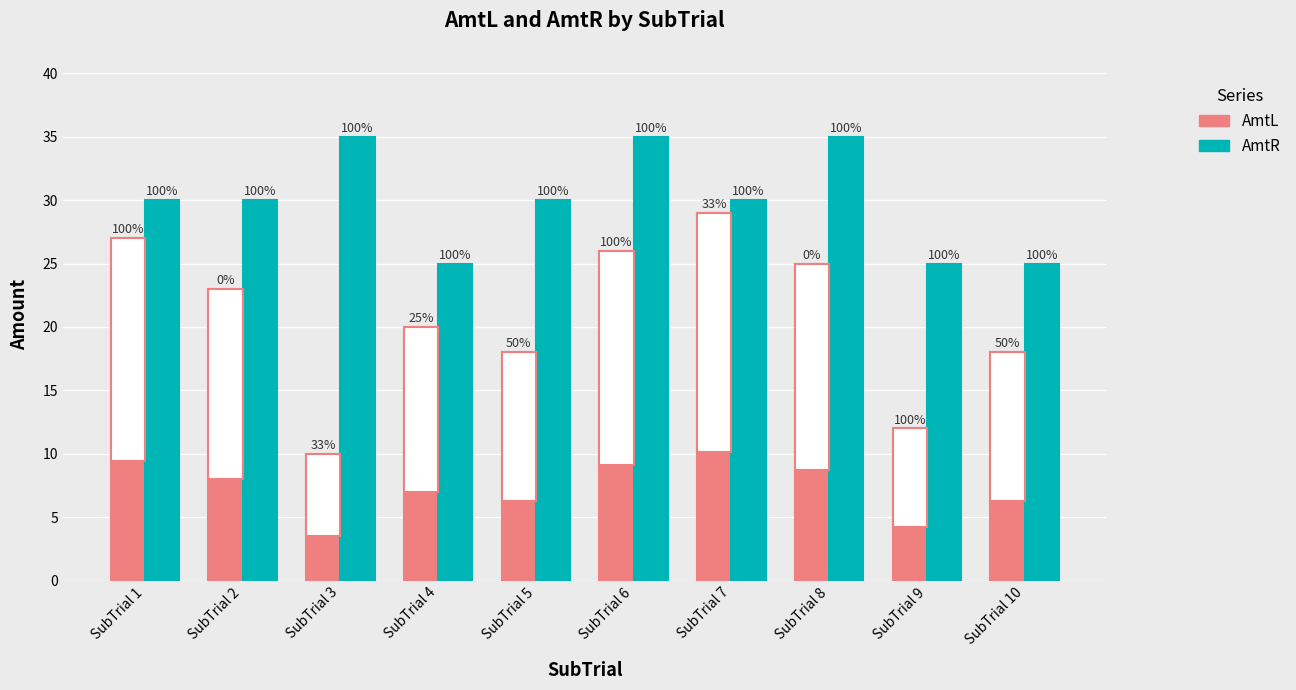

What are all the series names shown in the legend?

AmtL, AmtR